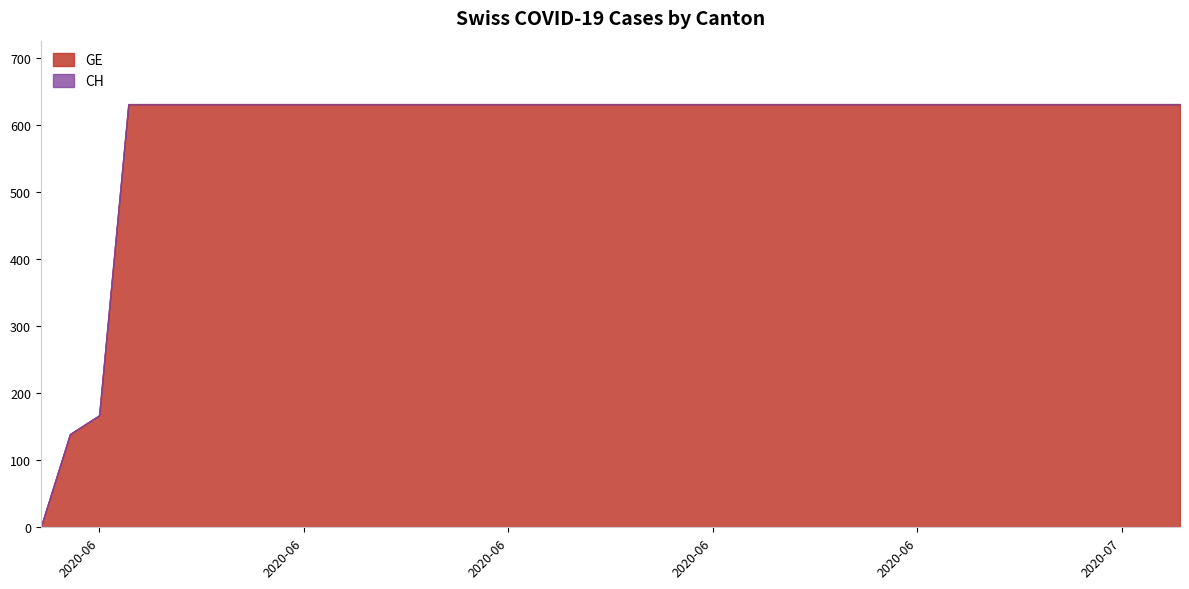

What is the value of the GE point at the 34th from the left?

631